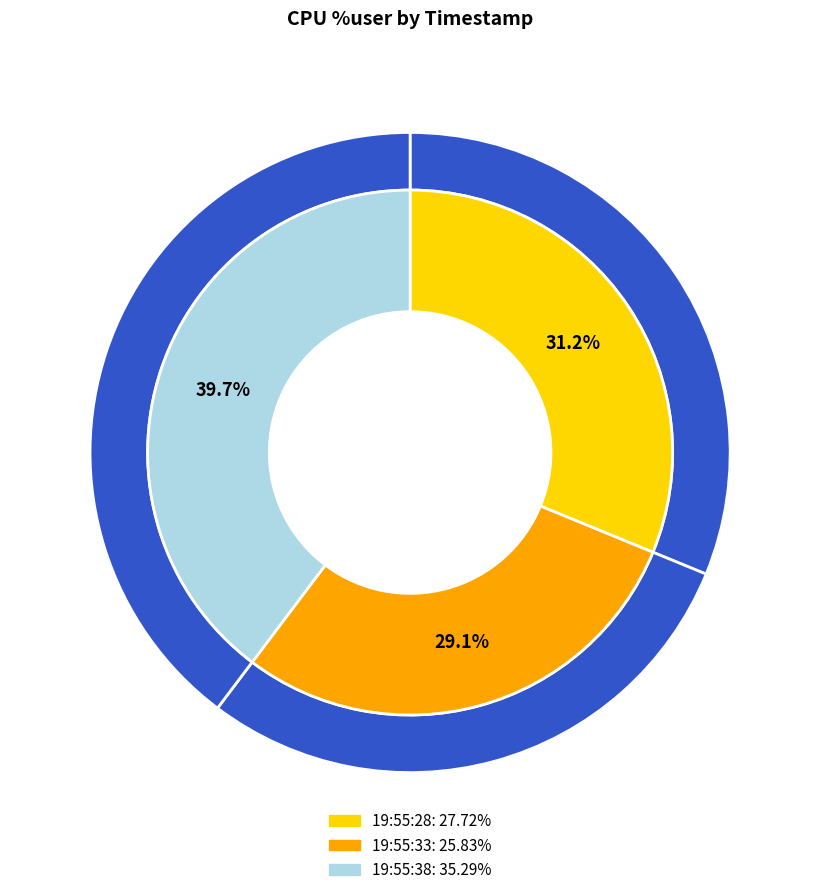

Combined, what portion of the pie is 19:55:38 and 19:55:33?

68.8%